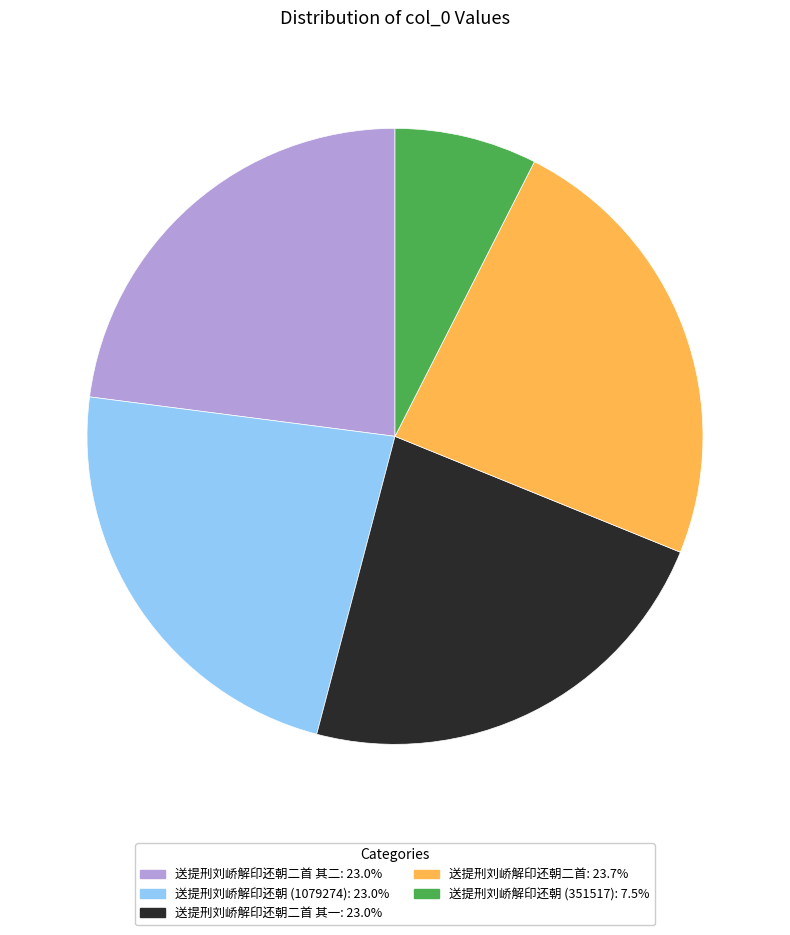

Is there any slice that represents more than half of the pie?

No